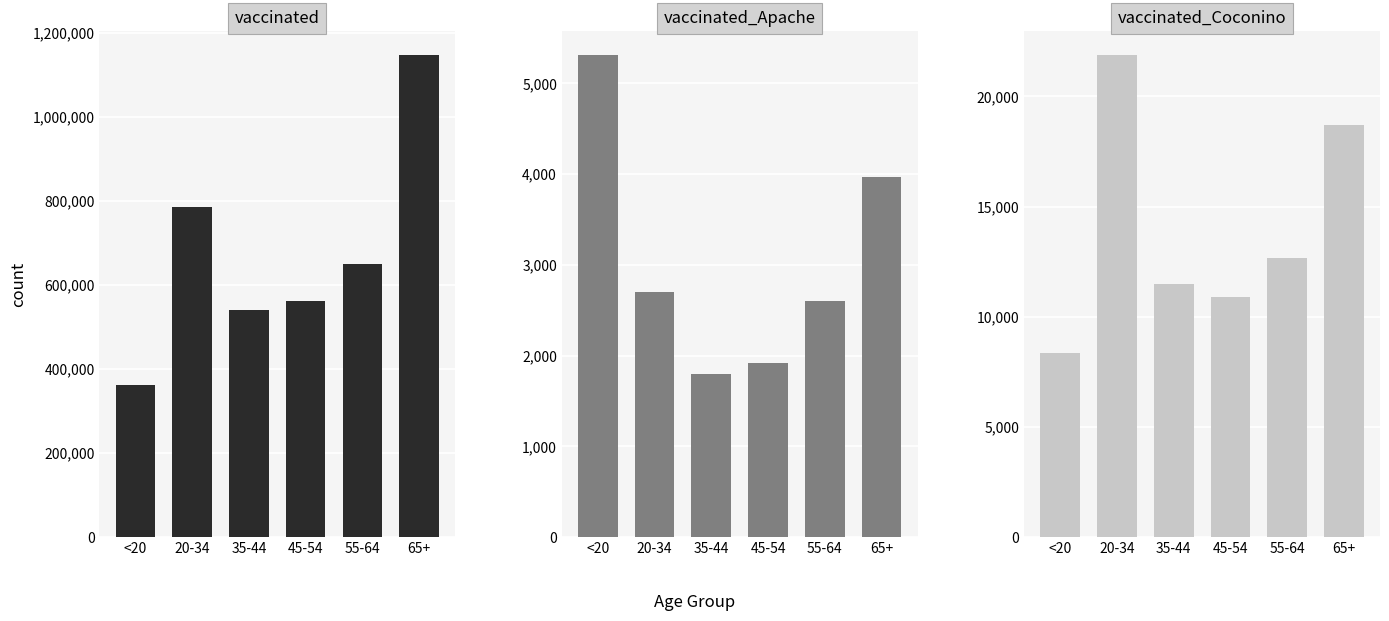

What is the average value of the vaccinated_Apache series?

3050